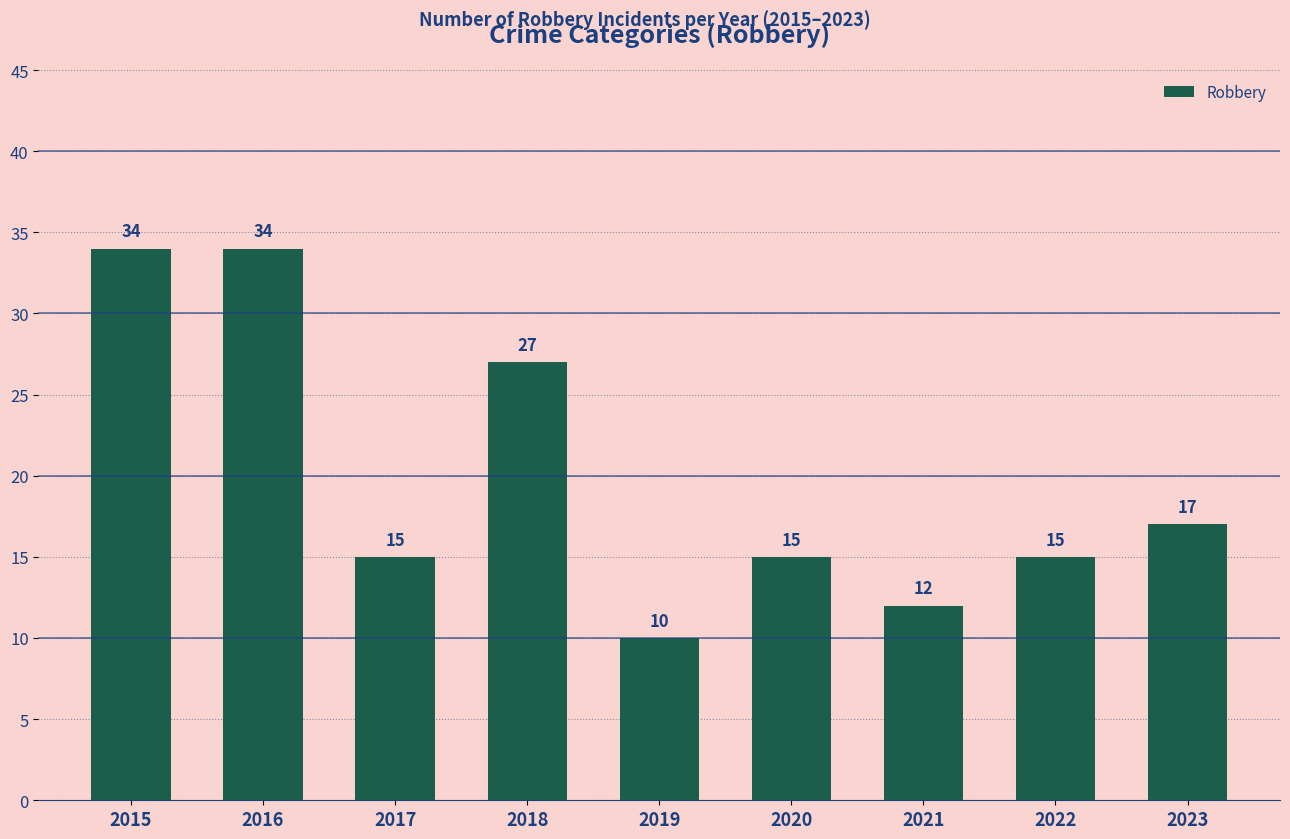

At which category does the chart reach its minimum across all series?

2019